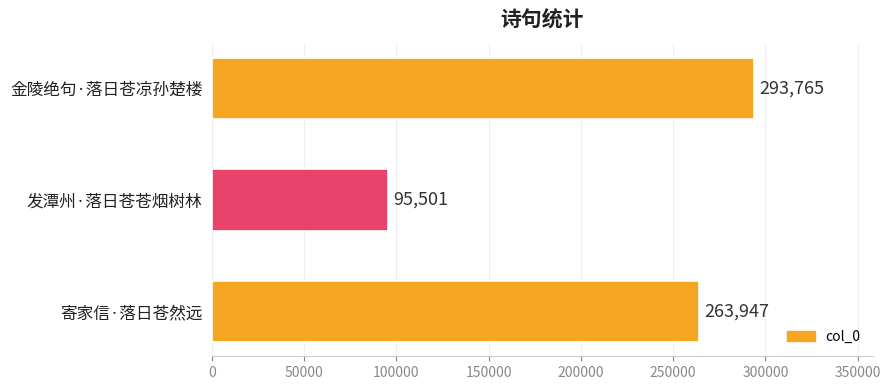

Is it true that the value at 寄家信·落日苍然远 is 390896?

False